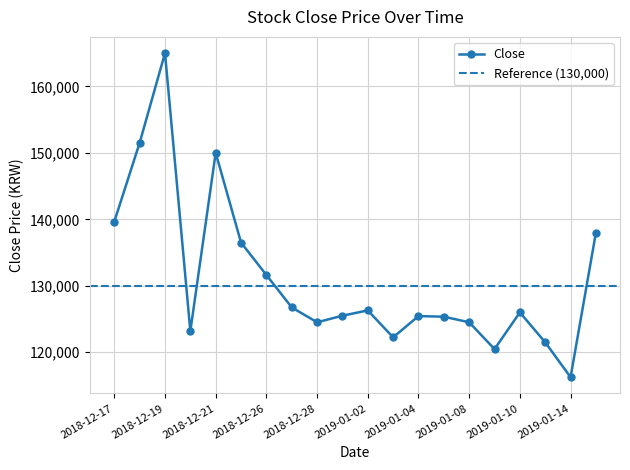

What is the label of the 14th point from the left?

2019-01-07